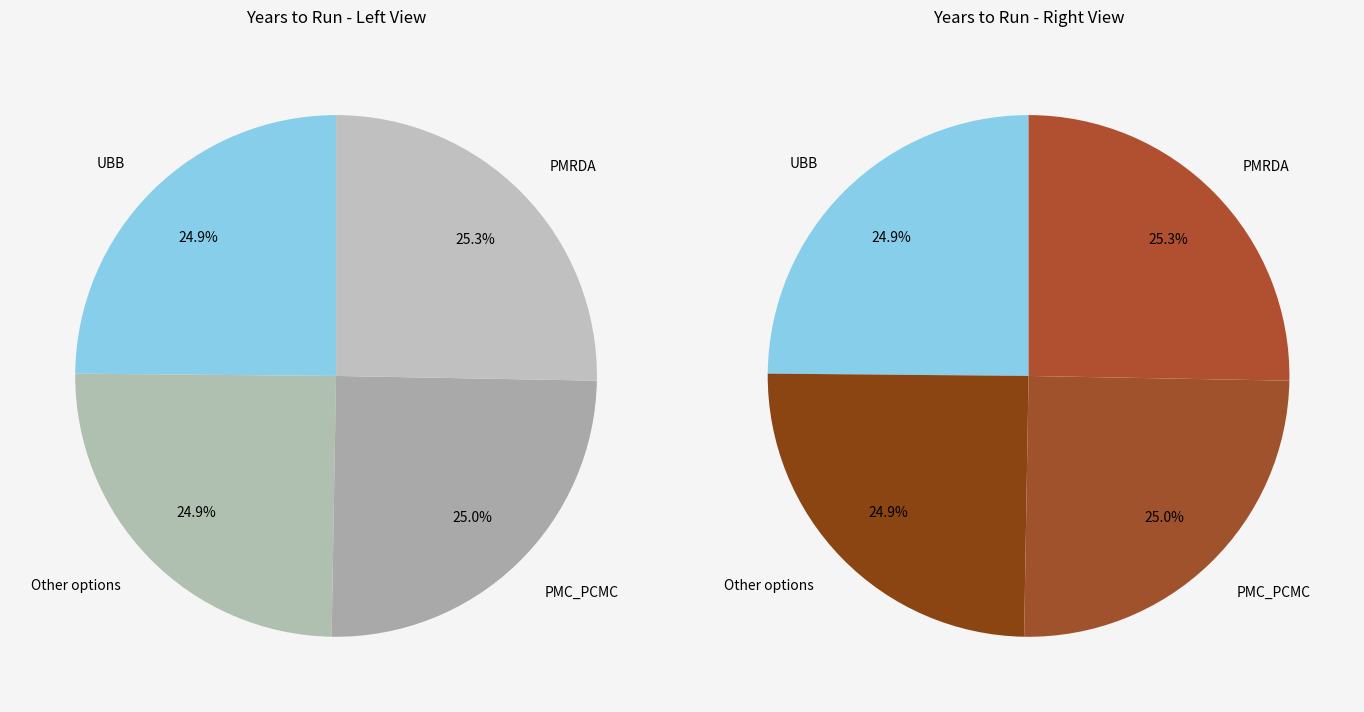

Which slice is the smallest?

UBB